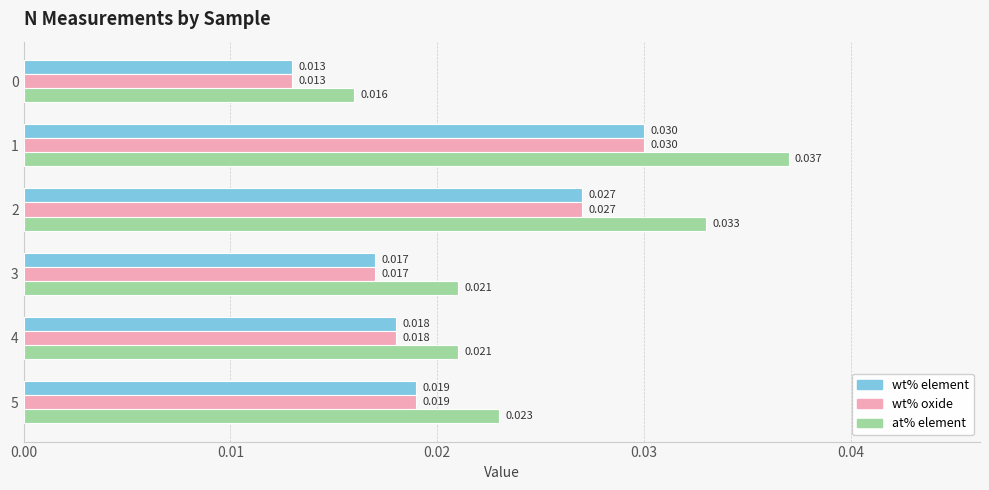

Count the wt% oxide values in the range 0 to 1.

6